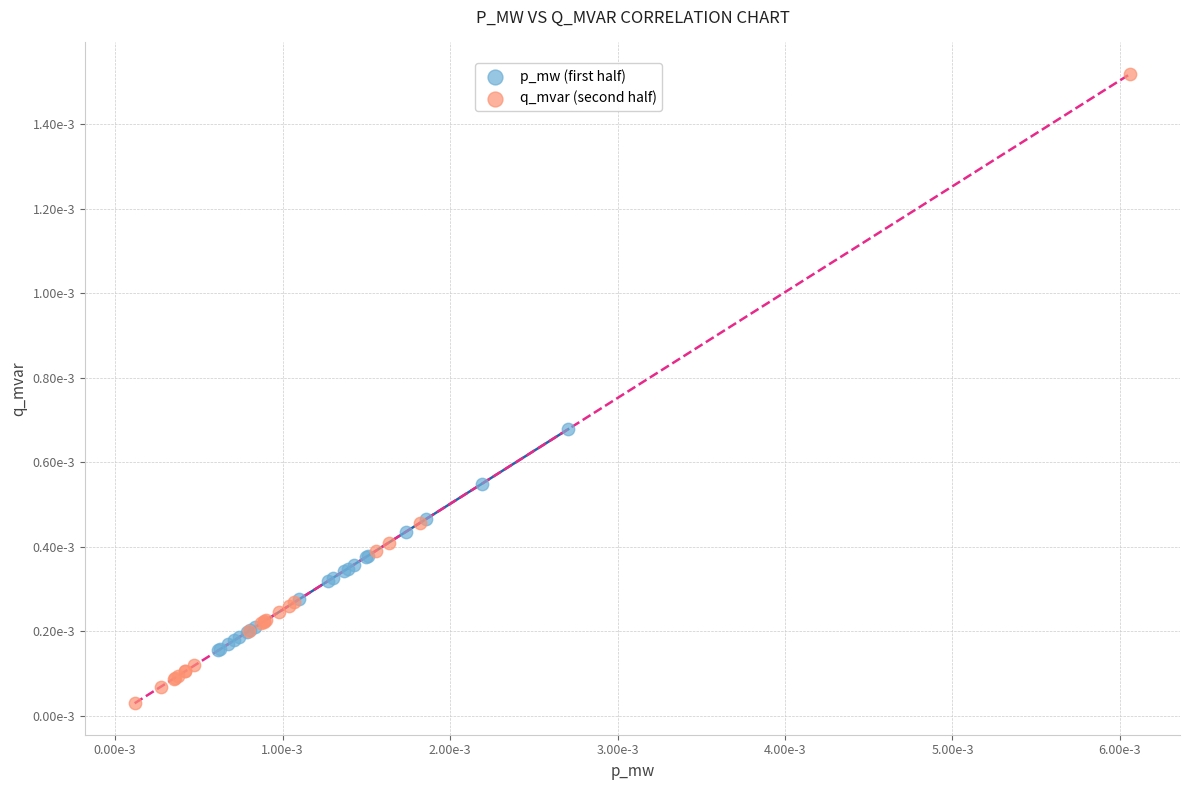

What are all the series names shown in the legend?

p_mw (first half), q_mvar (second half)